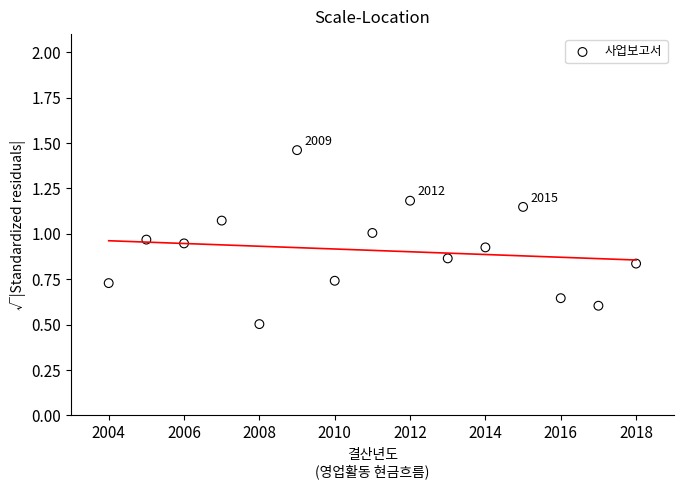

What Y value in the scatter plot is closest to 0?

0.5